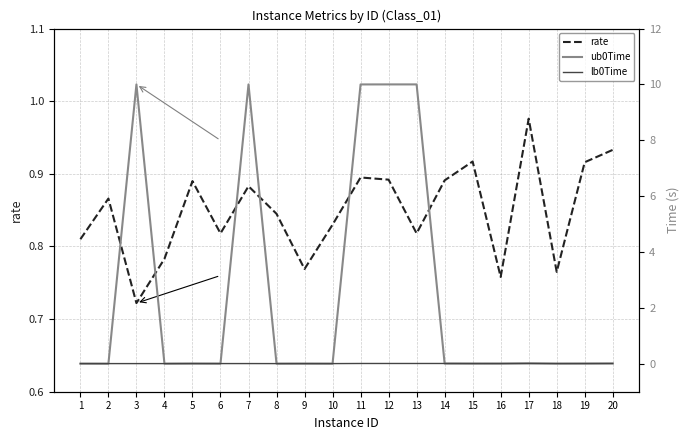

Which has a higher value, 6 or 20?

20